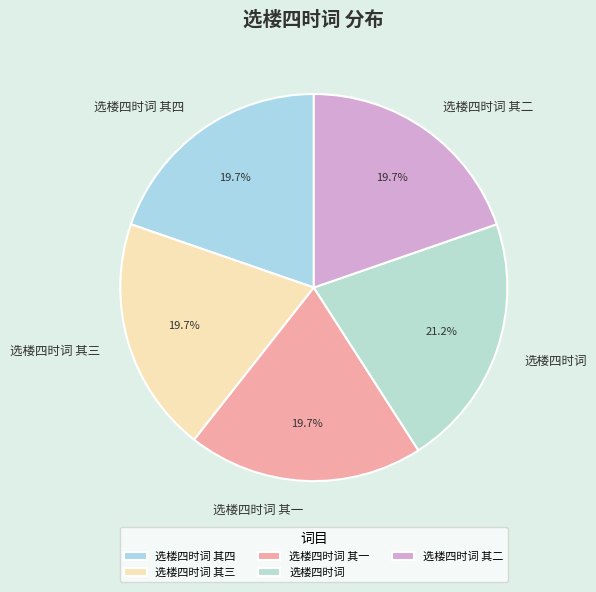

Which category has the biggest portion of the pie?

选楼四时词